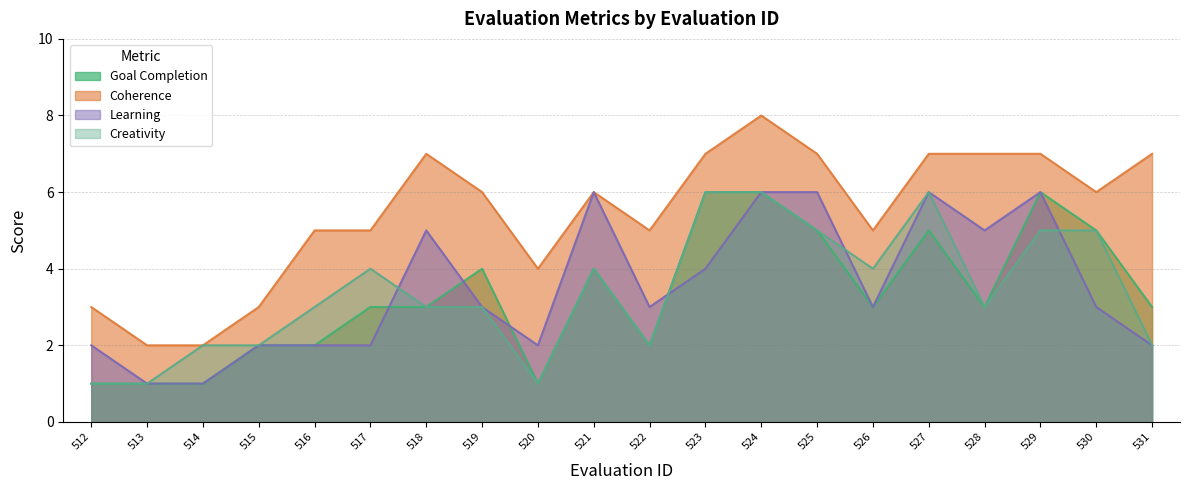

True or false: coherence and creativity intersect in this chart.

False